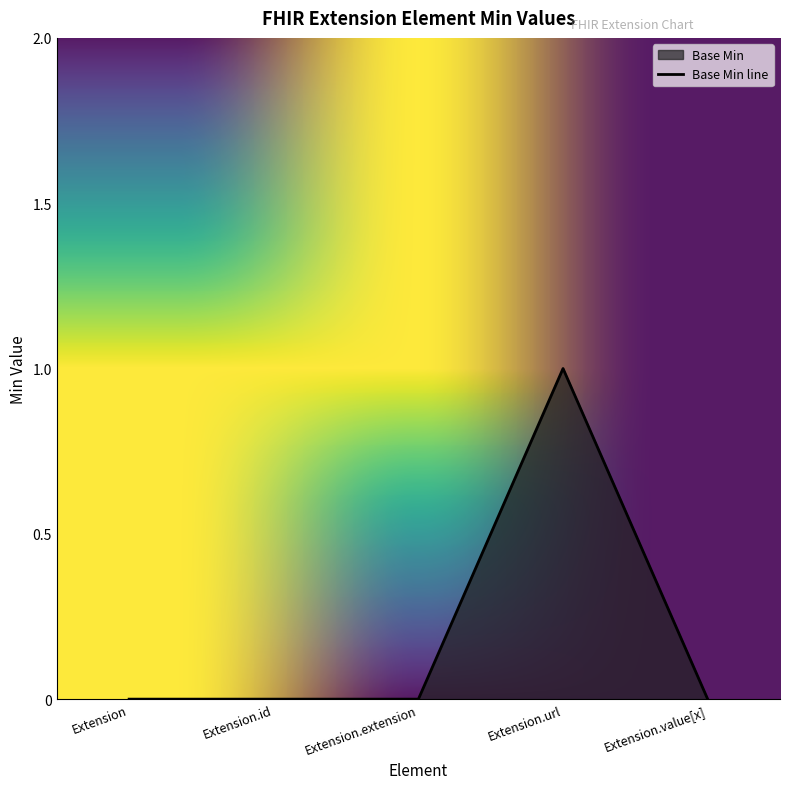

True or false: the data shows -1 at Extension.value[x].

False